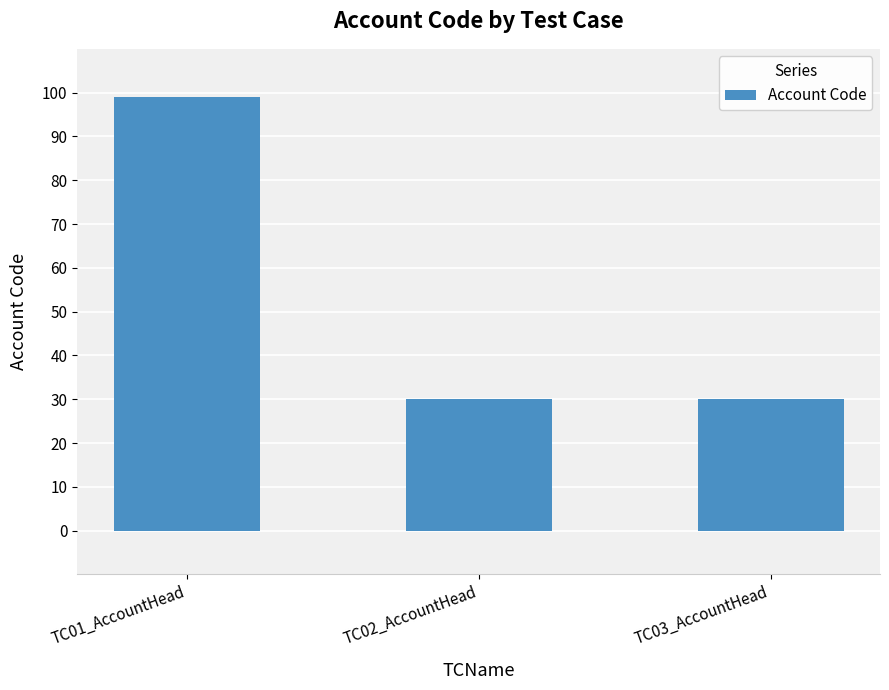

The chart shows a value of 52 at TC01_AccountHead. True or false?

False